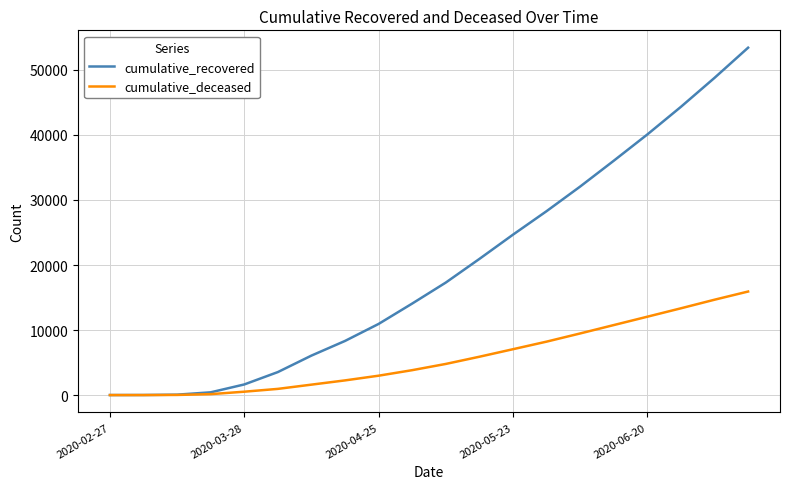

Which series has the largest total across all categories?

cumulative_recovered